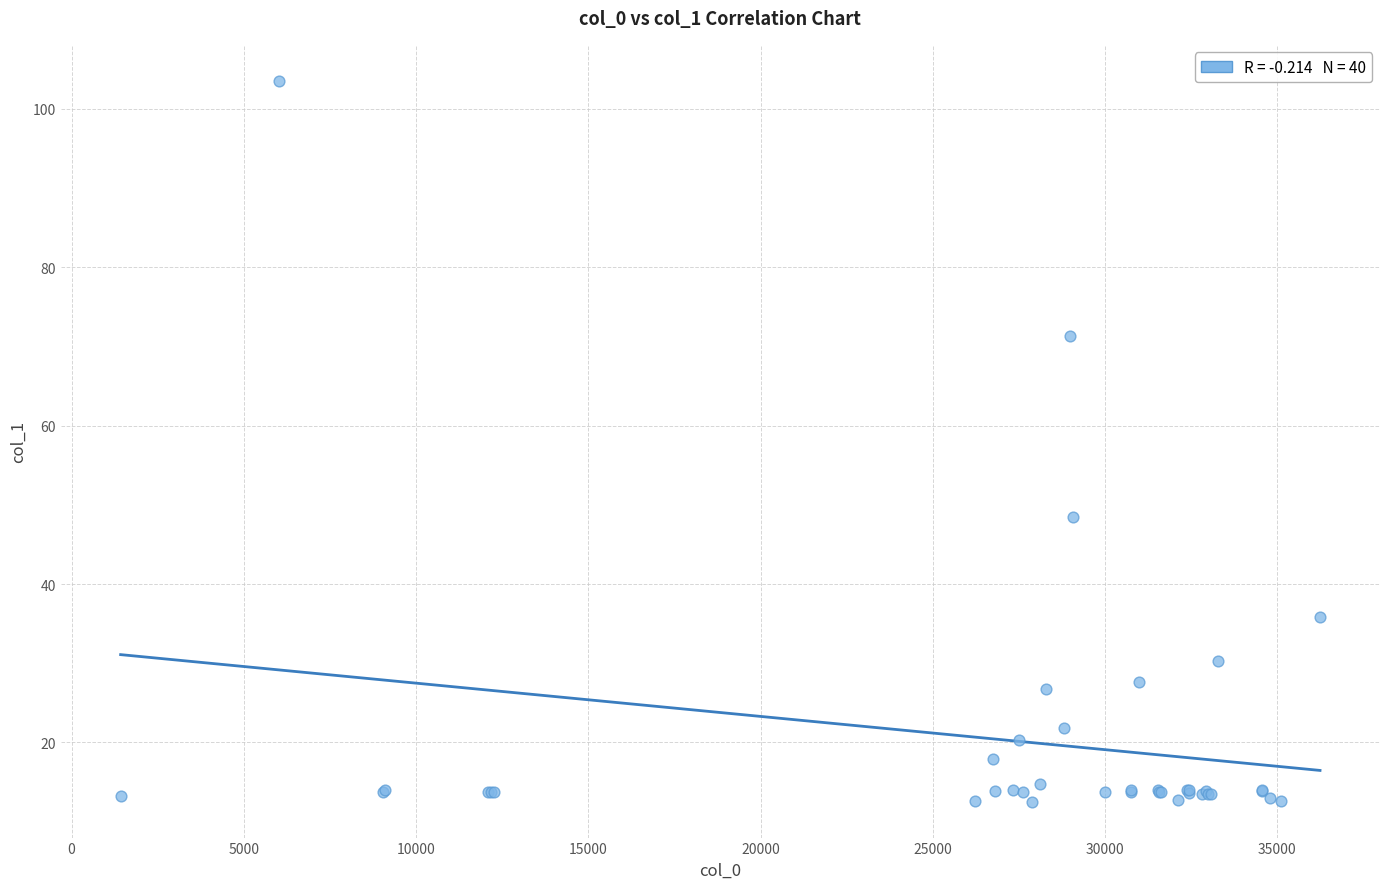

What Y value in the scatter plot is closest to 58?

48.4